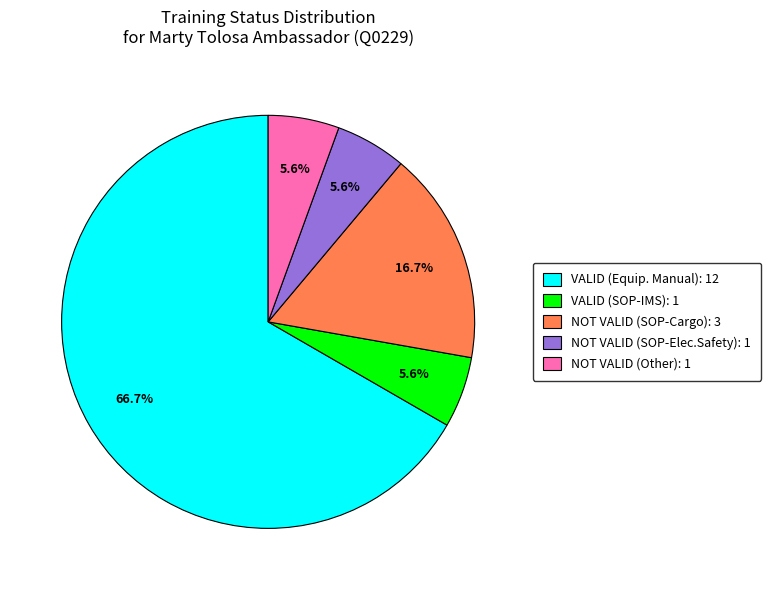

Does any single category account for the majority?

Yes